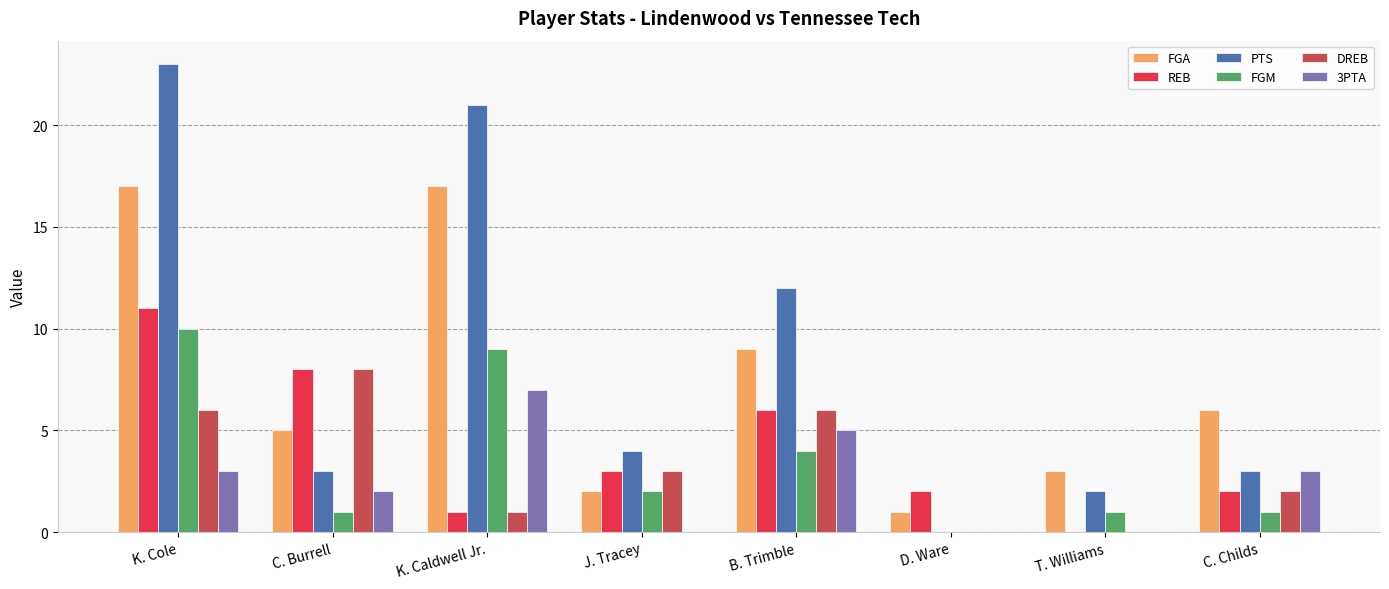

What is the total value across all series at C. Childs?

17